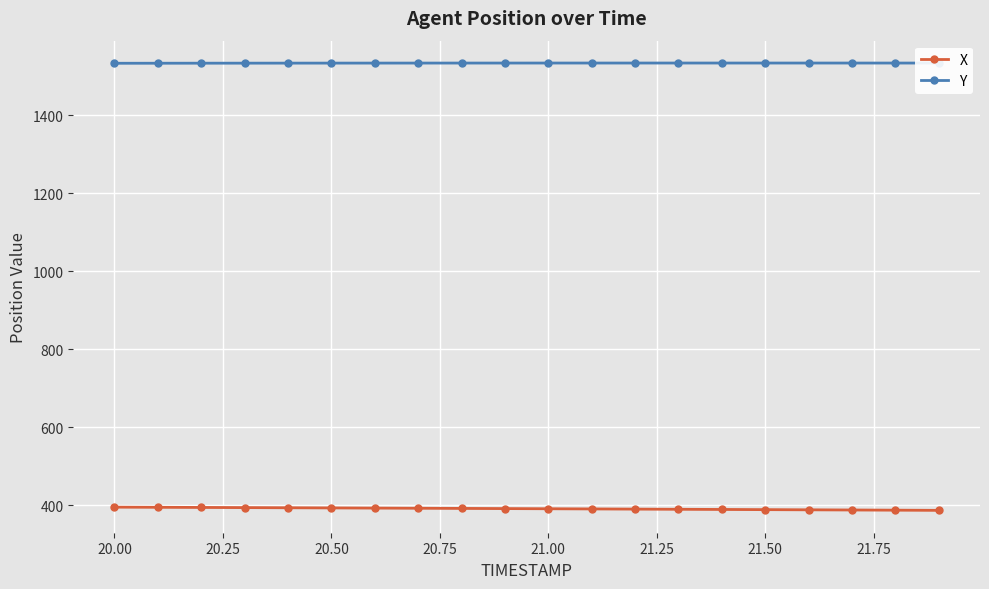

What is the minimum value shown in the chart?

387.4